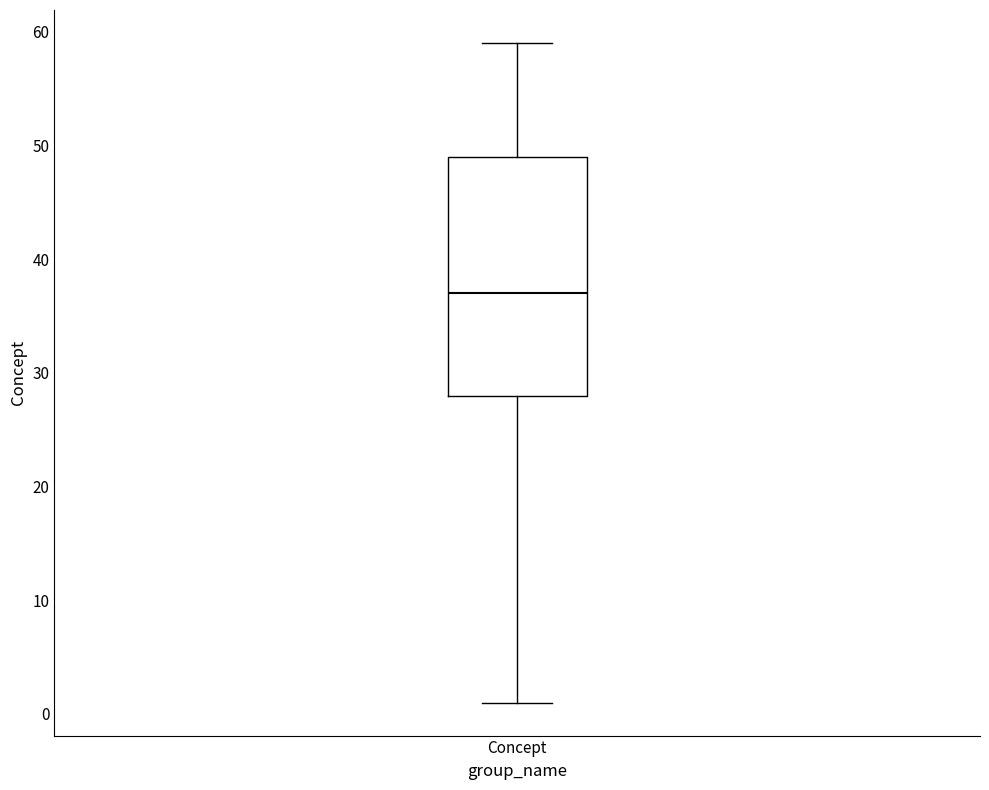

Where is the upper edge of the box for Concept on the y-axis? The values are not printed on the chart, so give them approximately, as read against the axis.

49